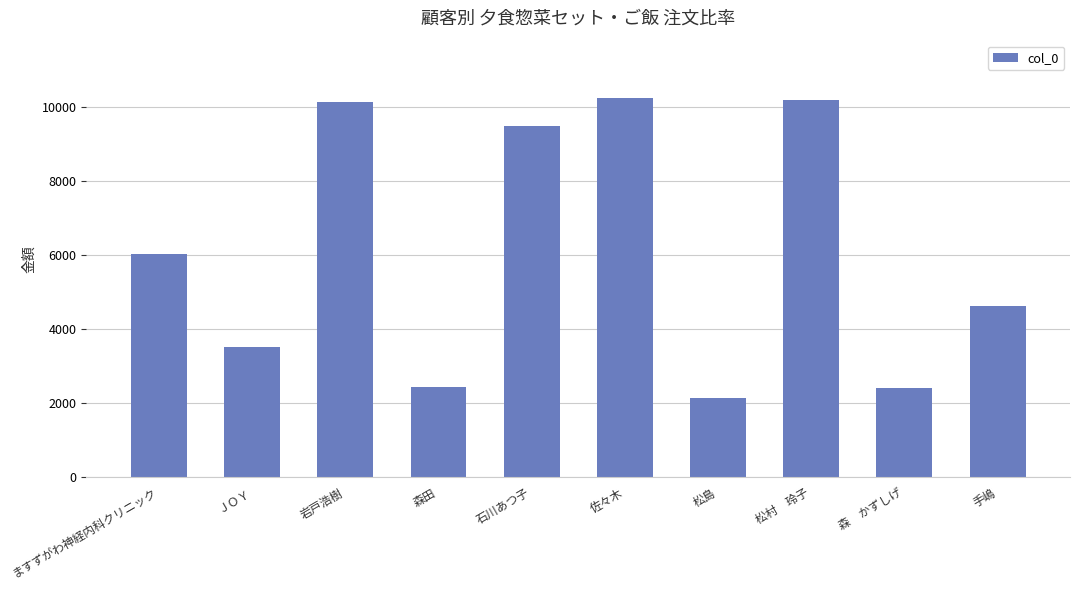

What is the sum of all values?

61256